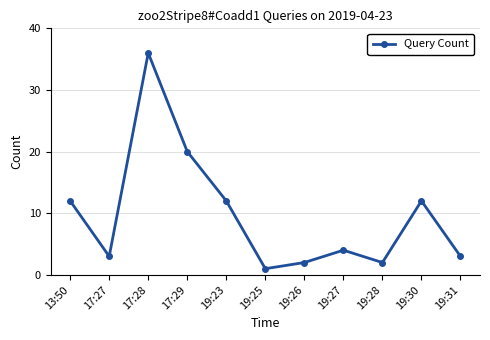

What is the average value?

10